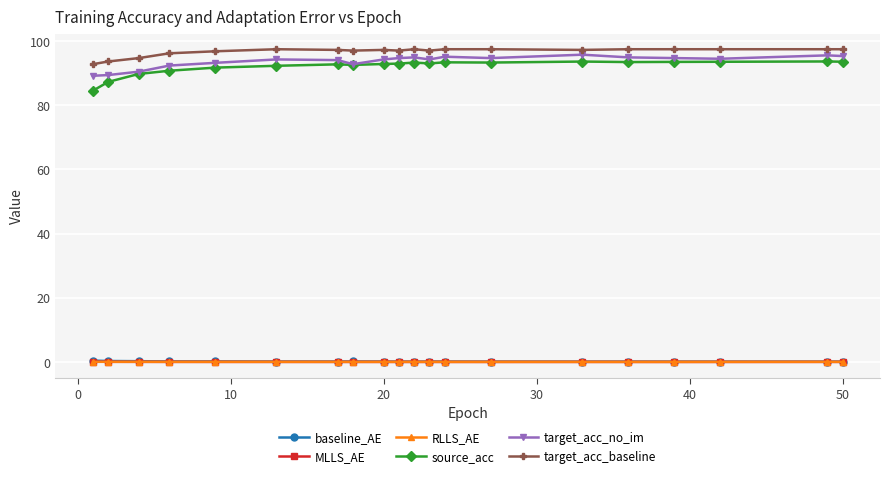

How many data points does each series have?

20